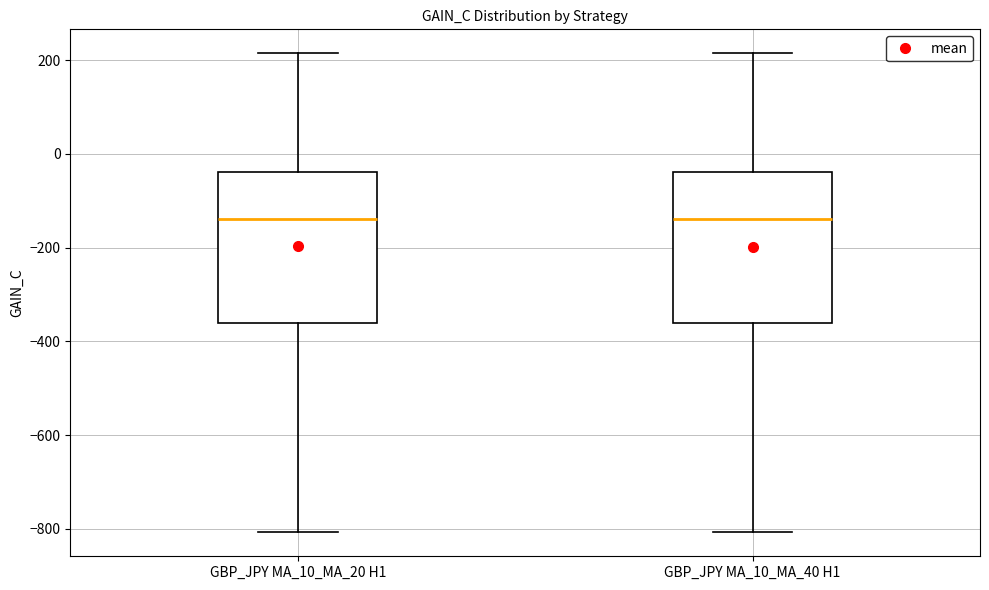

Reading left to right, read every box against the y-axis: the position of its median line, the range the box covers, and the ends of its whiskers. The values are not printed on the chart, so give them approximately, as read against the axis.

GBP_JPY MA_10_MA_20 H1: median -140, box -360 to -40, whiskers -800 to 220
GBP_JPY MA_10_MA_40 H1: median -140, box -360 to -40, whiskers -800 to 220